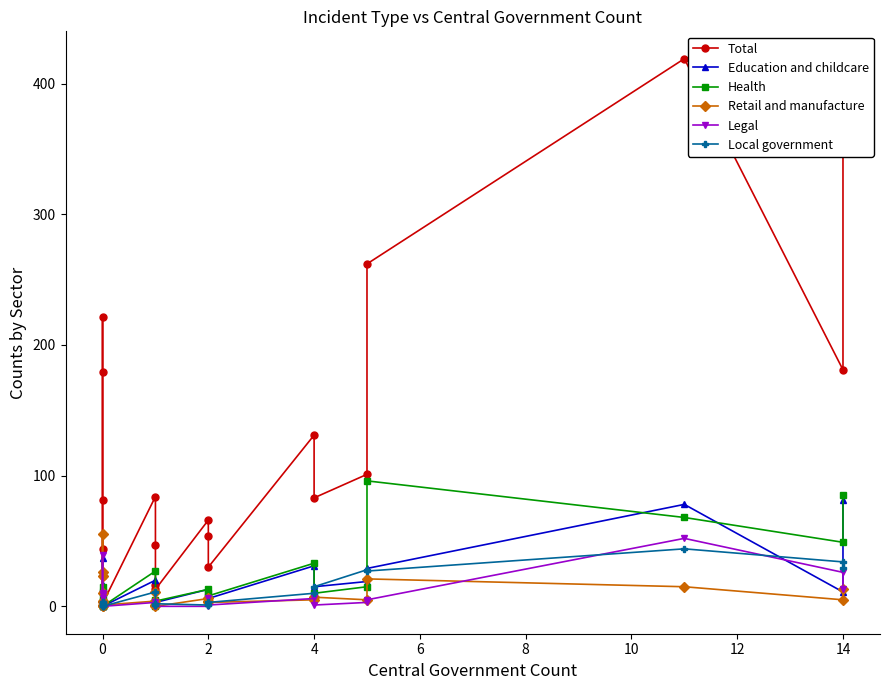

True or false: Local government and Education and childcare intersect in this chart.

True